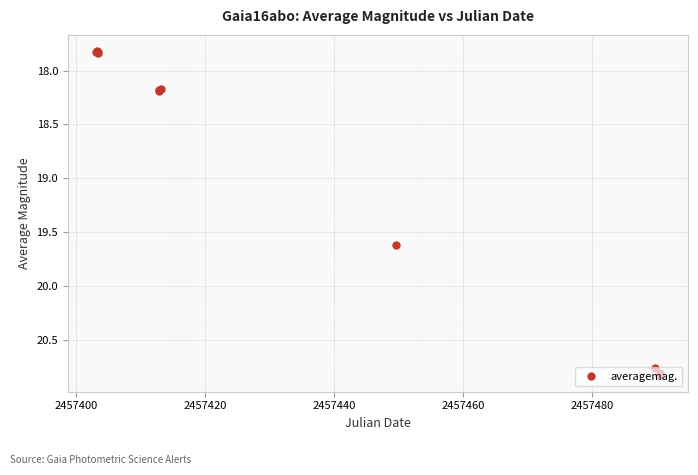

Count the values in the range 17 to 20.

8